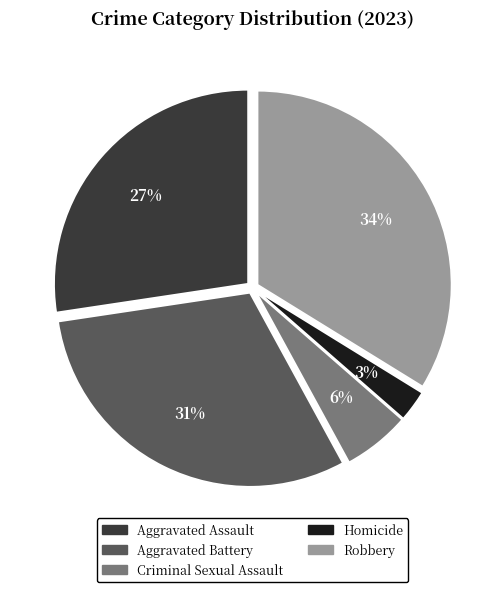

Which slice is the smallest?

Homicide